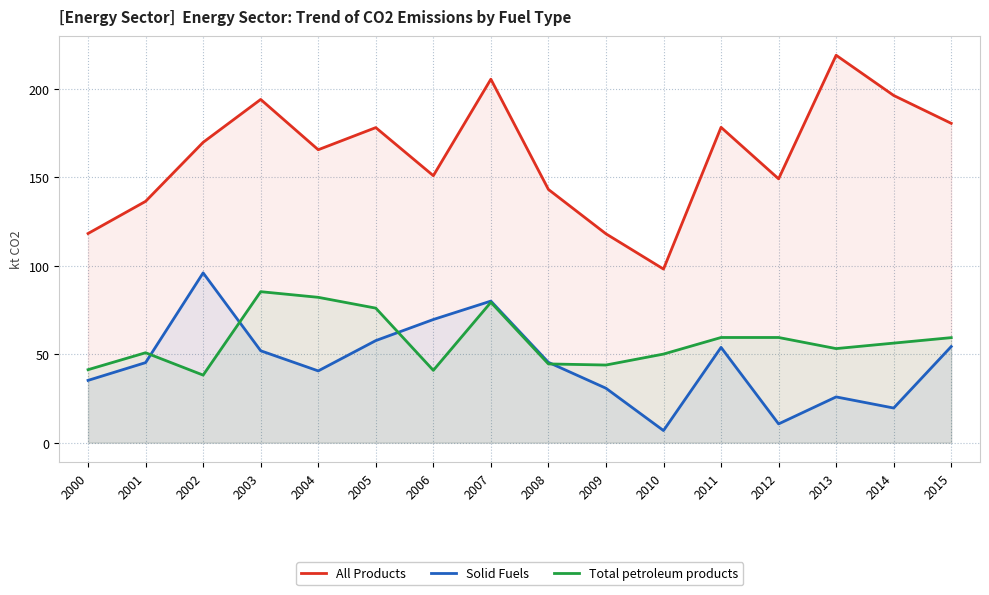

The All Products series shows 72.0 at 2004. True or false?

False